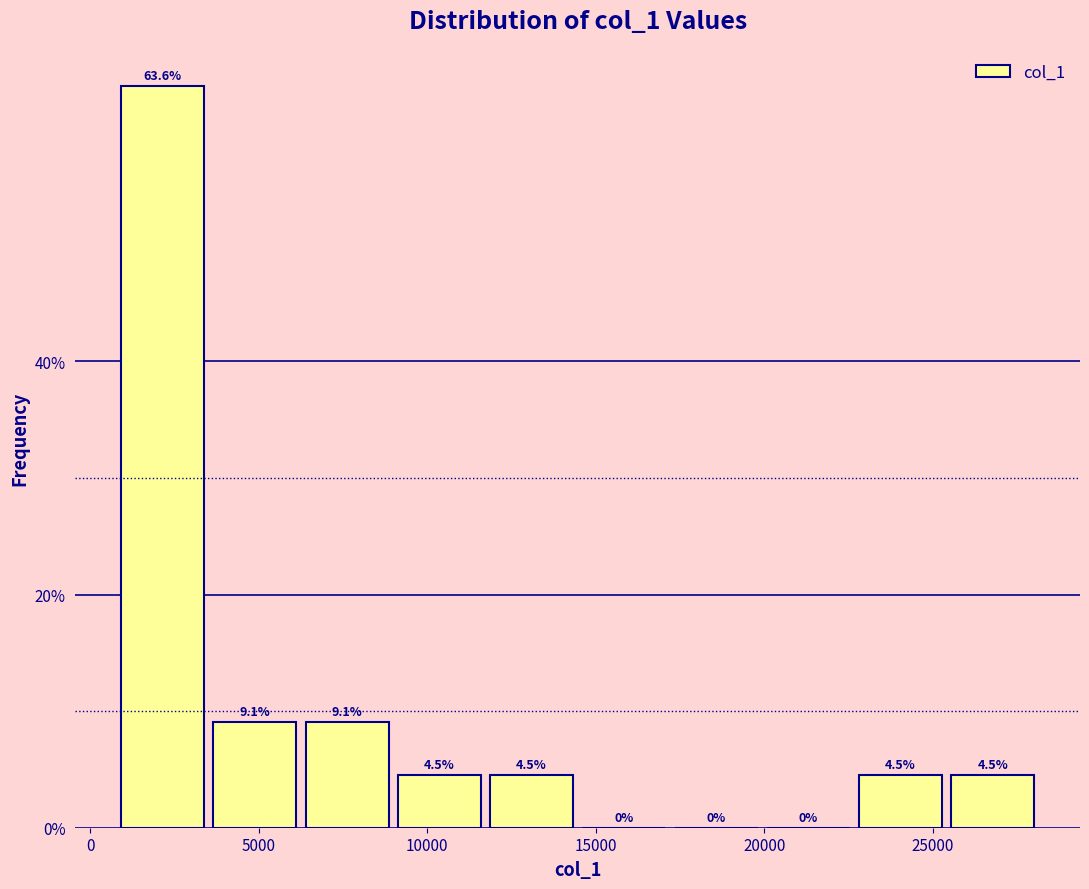

Over which range of the x-axis is the bar tallest?

1000 to 3500